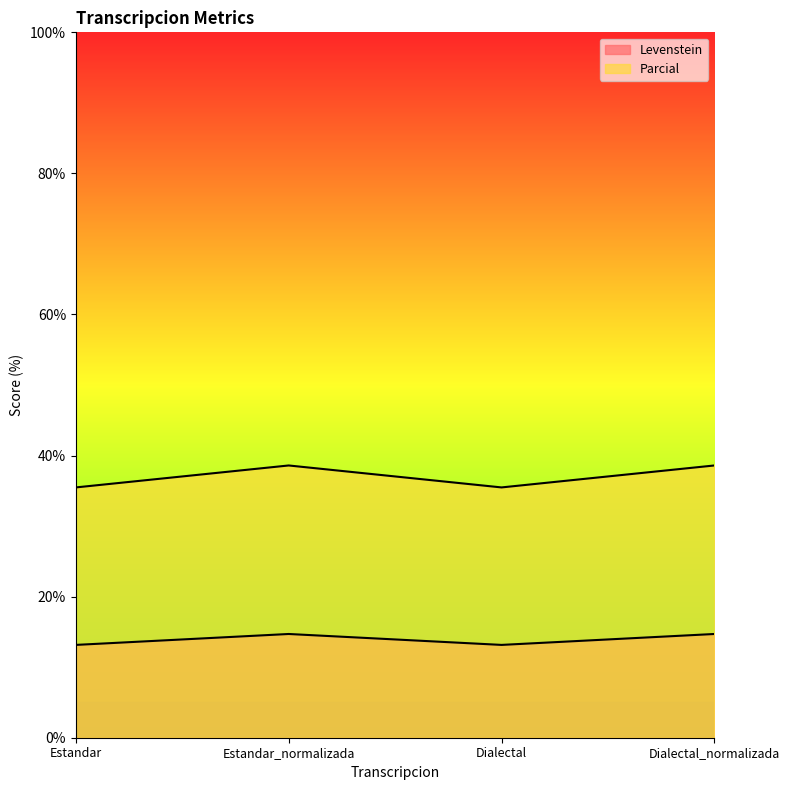

Where is Parcial nearest to the value 37?

Estandar